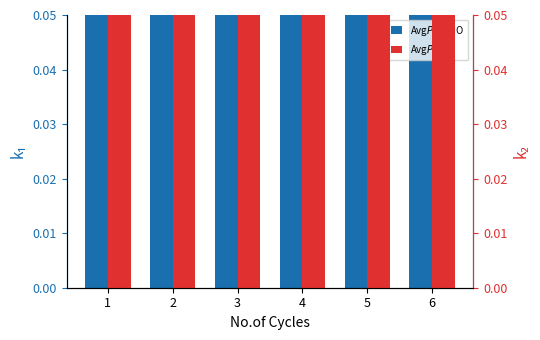

How many categories are shown in the chart?

6